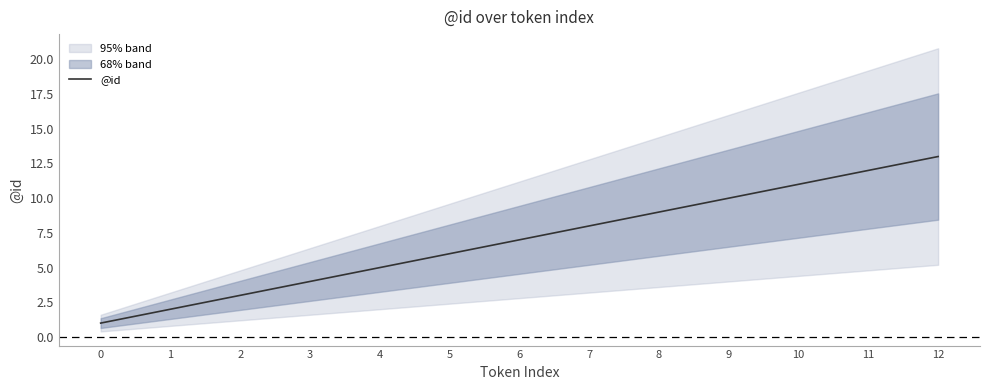

What is the maximum value shown in the chart?

13